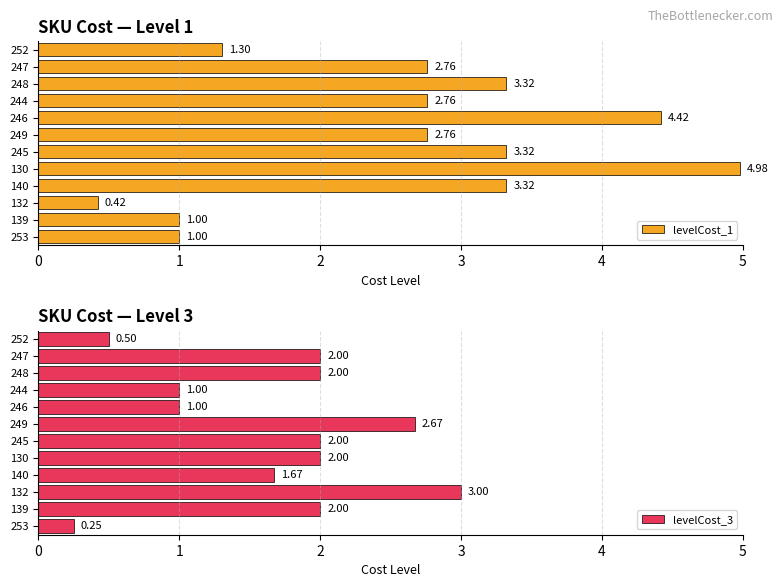

What is the minimum value for levelCost_3?

0.2